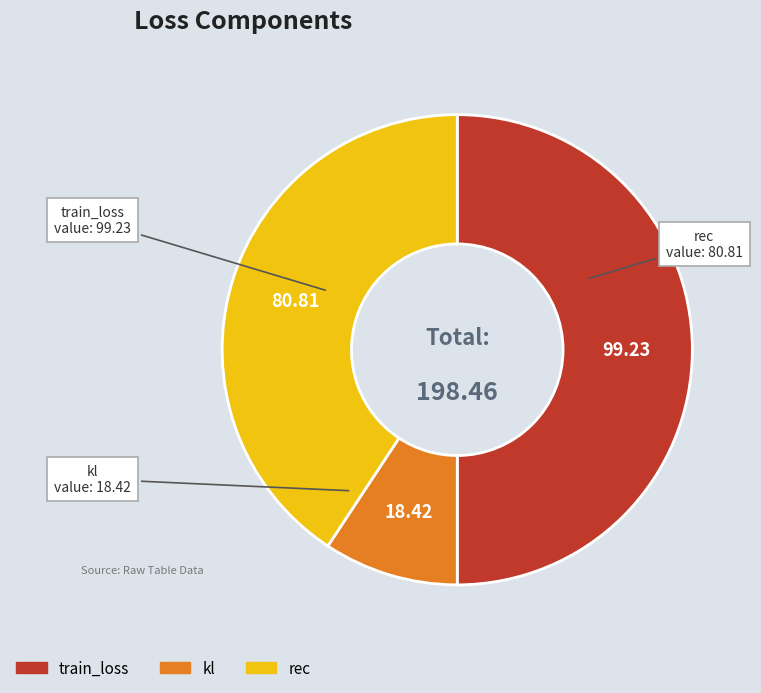

True or false: train_loss accounts for 40% of the total.

False